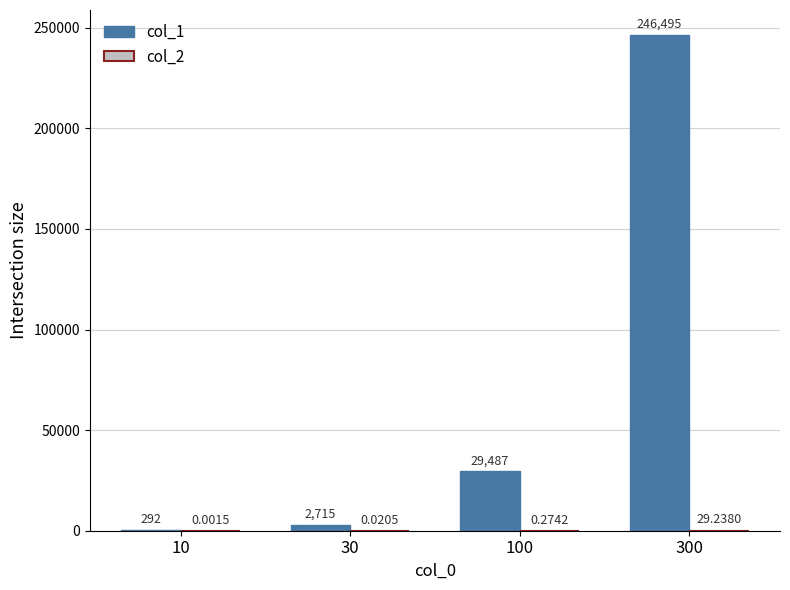

Which series has the largest total across all categories?

col_1